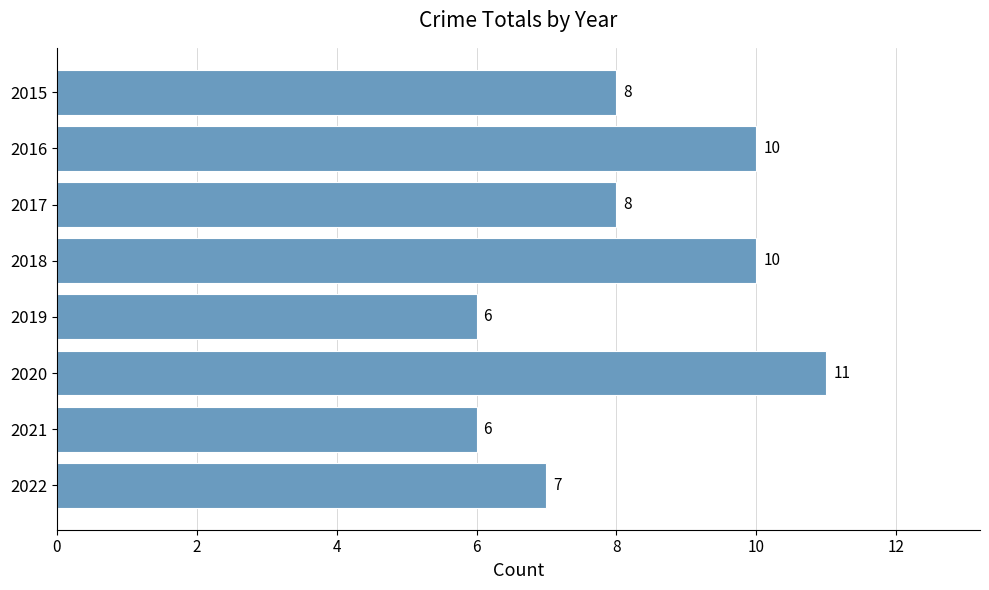

What is the ratio of the value at 2015 to the value at 2021?

1.3